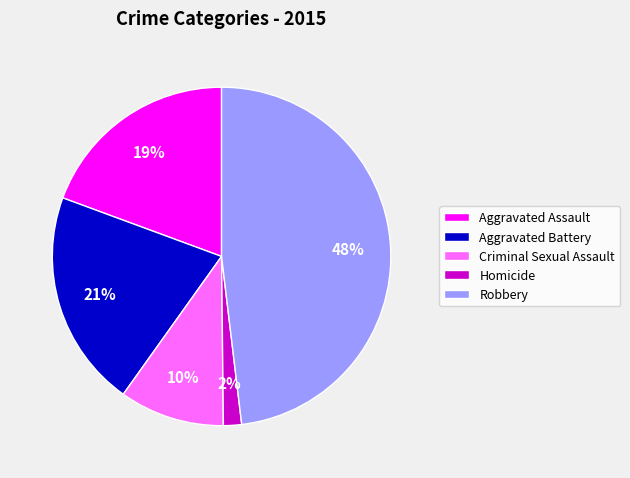

Does any single category account for the majority?

No